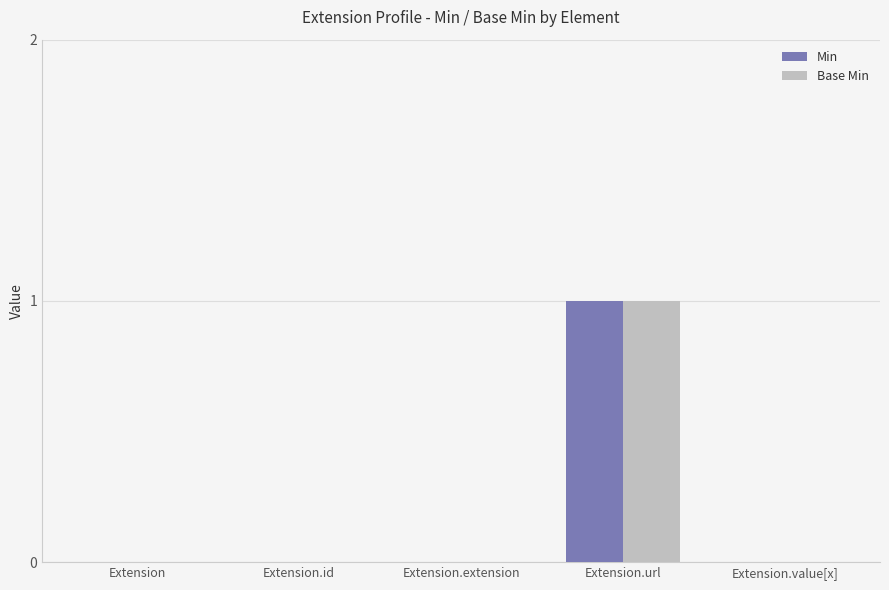

At which category is the sum across all series the highest?

Extension.url